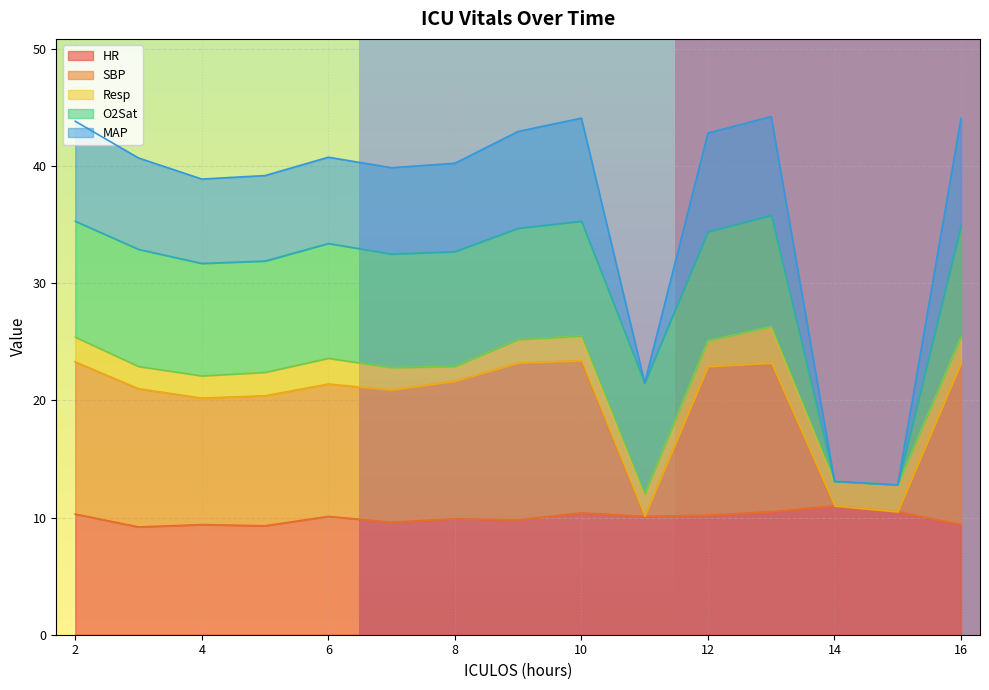

True or false: HR and SBP intersect in this chart.

False